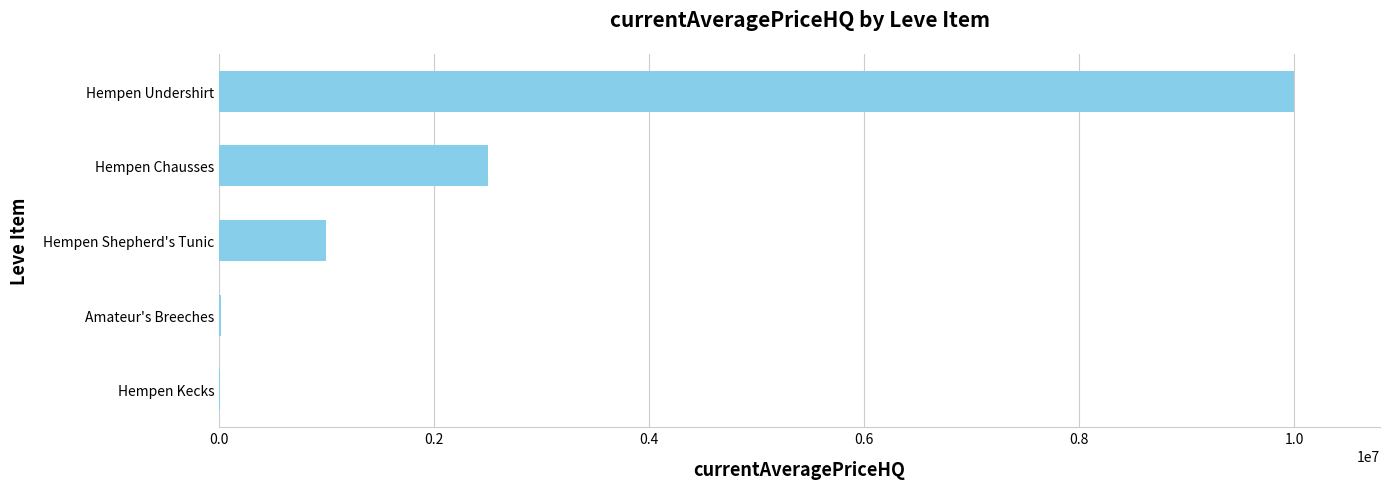

Between Hempen Kecks and Hempen Shepherd's Tunic, which is larger?

Hempen Shepherd's Tunic